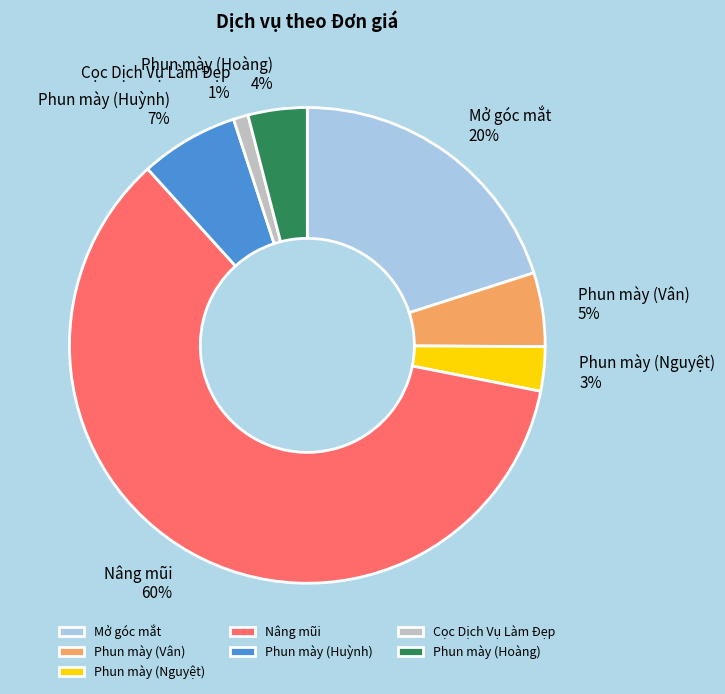

Do Phun mày (Hoàng) and Phun mày (Vân) together represent more than half of the pie?

No